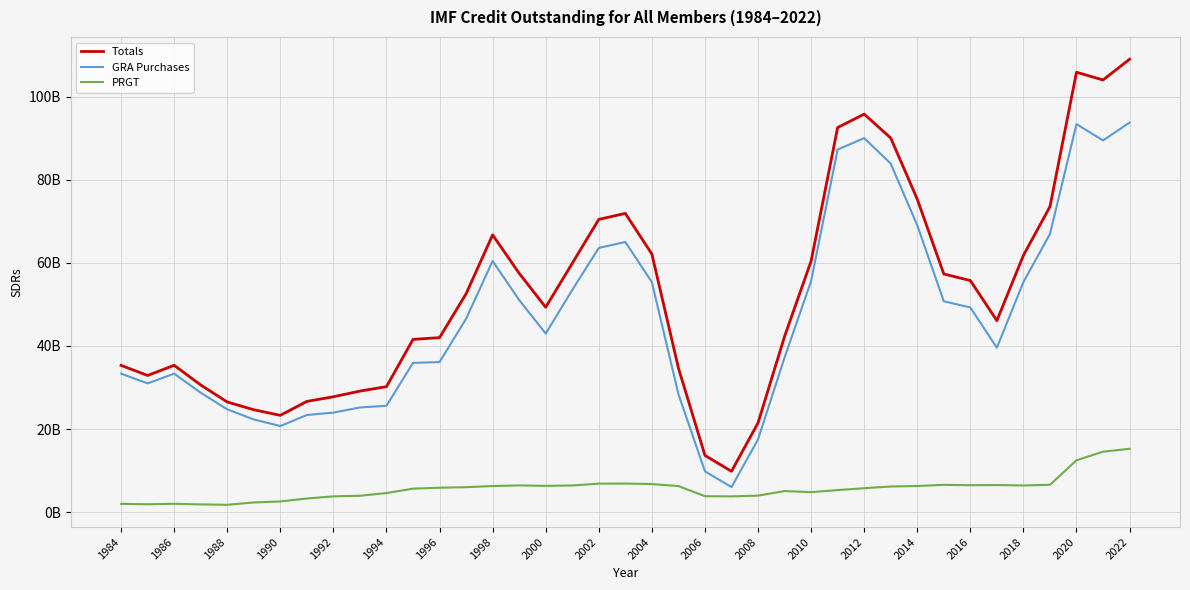

What are all the series names shown in the legend?

Totals, GRA Purchases, PRGT